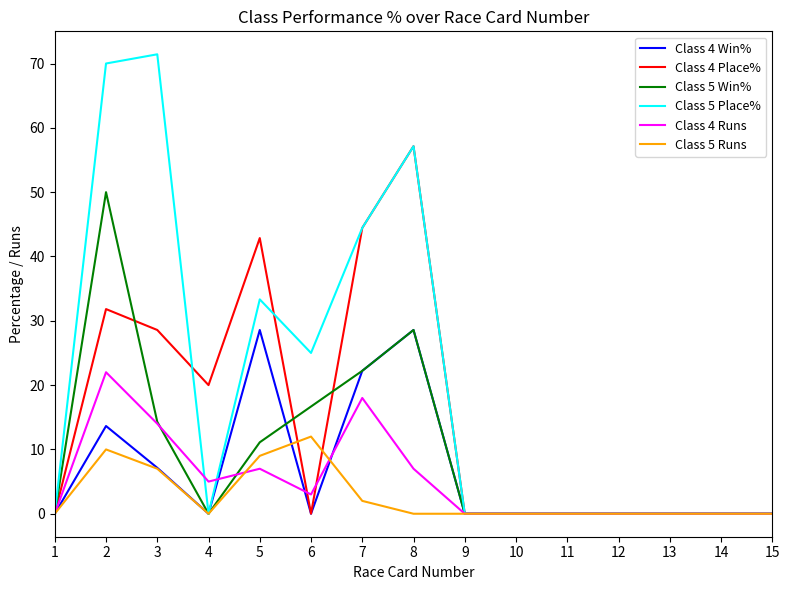

How many series are shown in this chart?

6